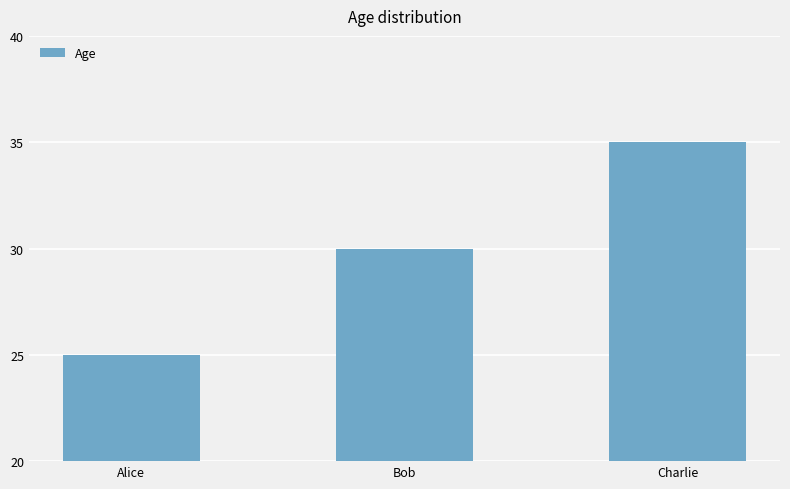

What is the difference between the second highest and minimum values?

5